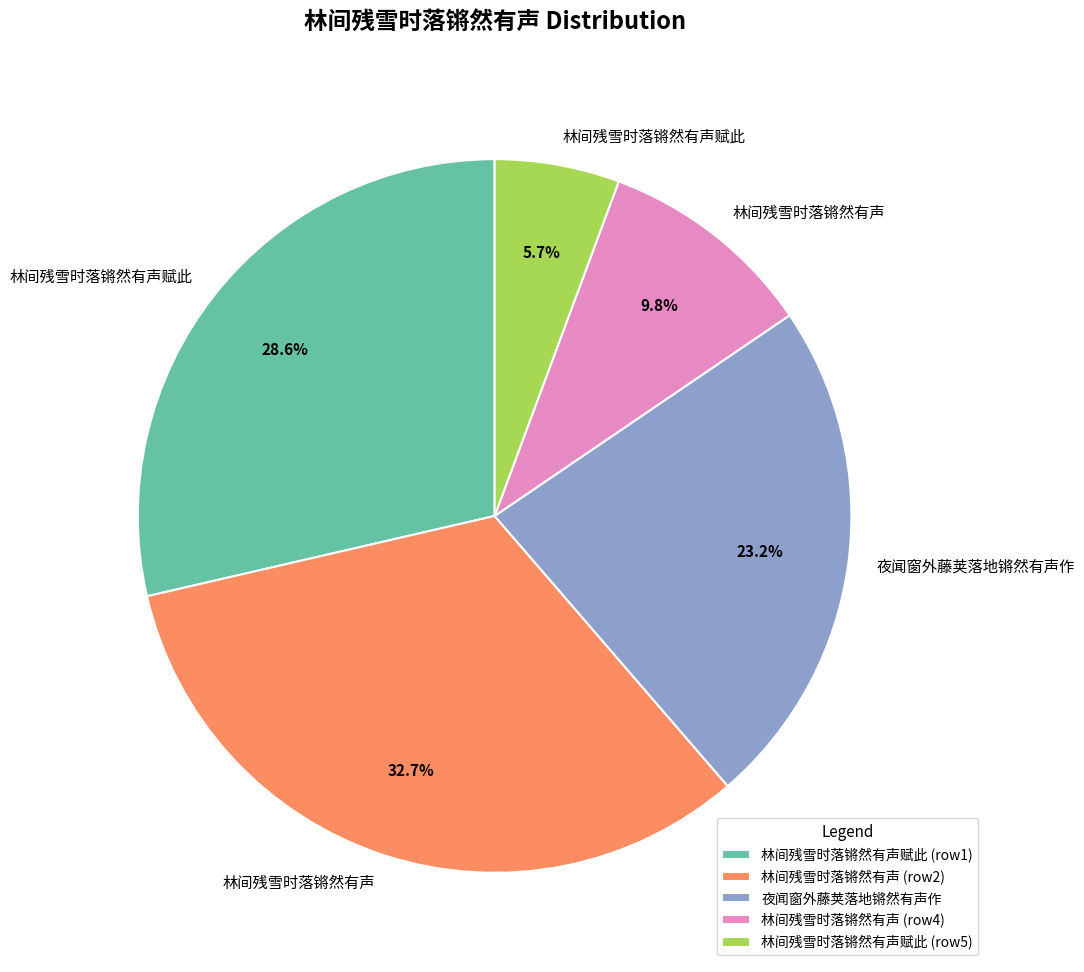

Which category has the biggest portion of the pie?

林间残雪时落锵然有声 (row2)